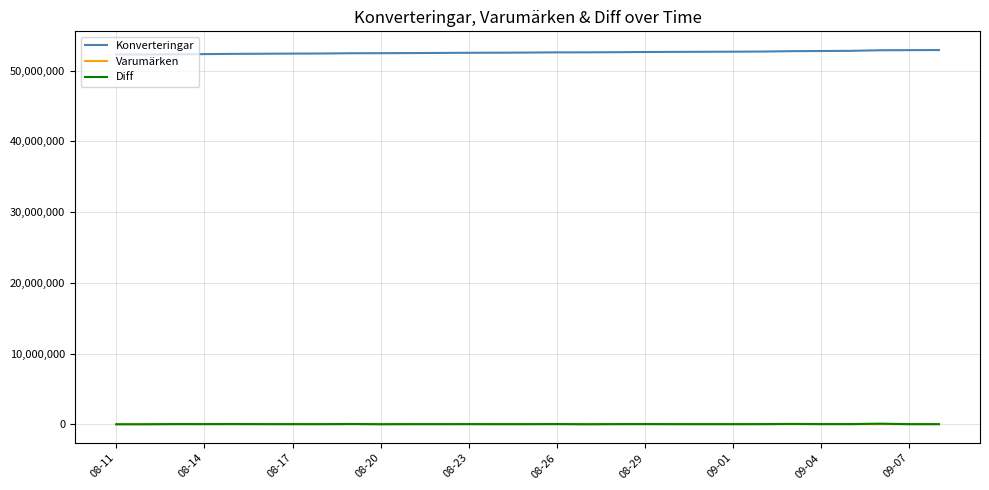

True or false: Konverteringar and Diff intersect in this chart.

False